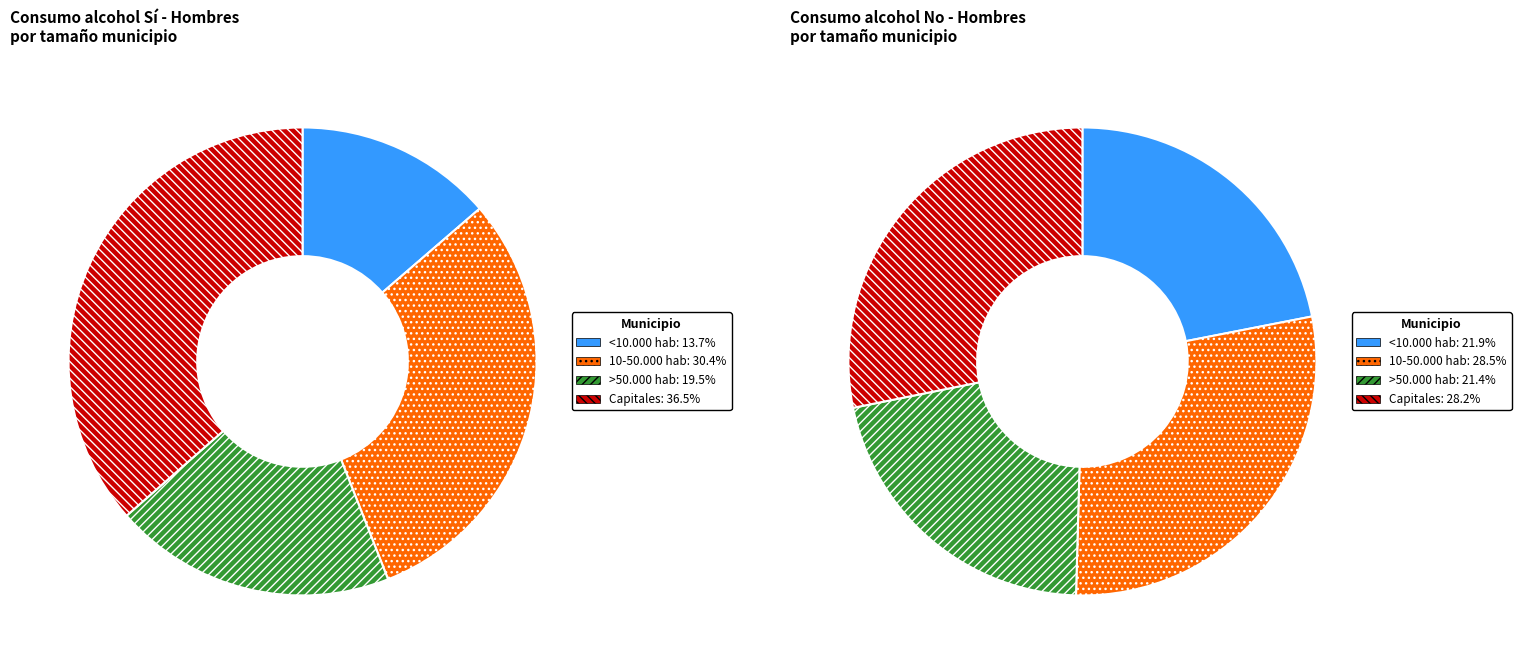

What is the total percentage of Capitales and <10.000 hab?

50.1%